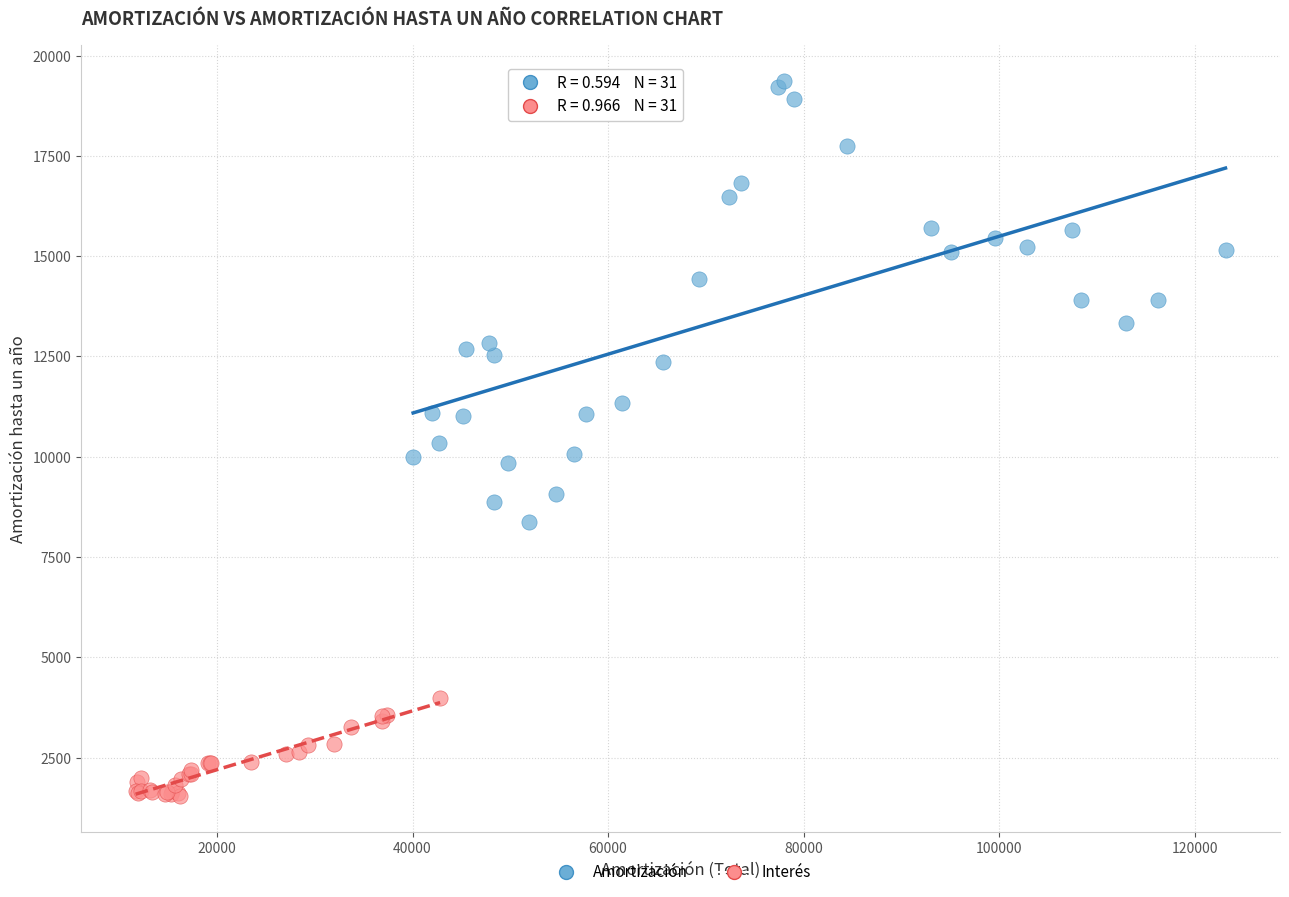

Which series has the largest Y range (max minus min)?

Amortización